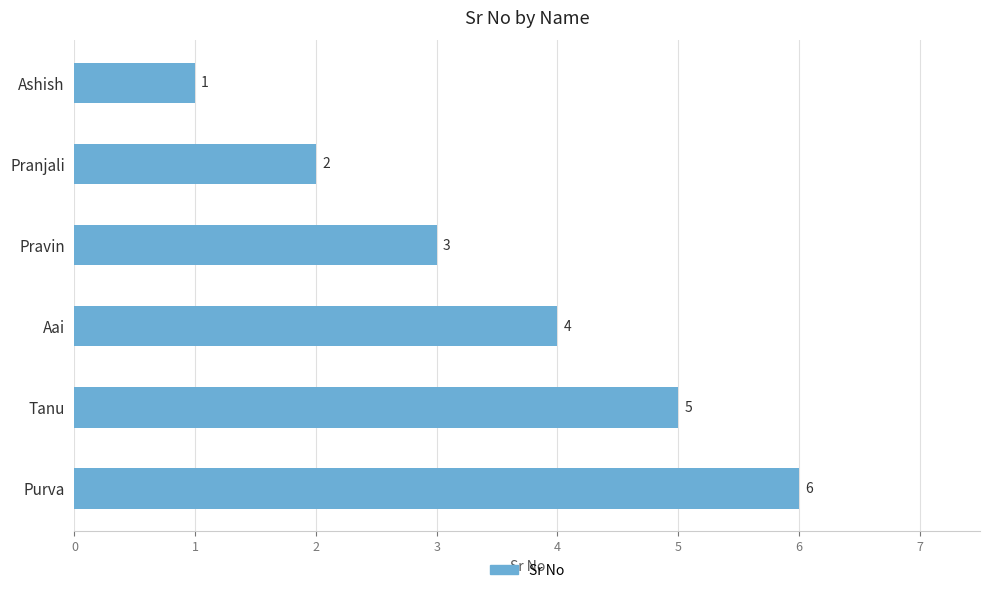

List the labels in order of value, largest first.

Purva, Tanu, Aai, Pravin, Pranjali, Ashish